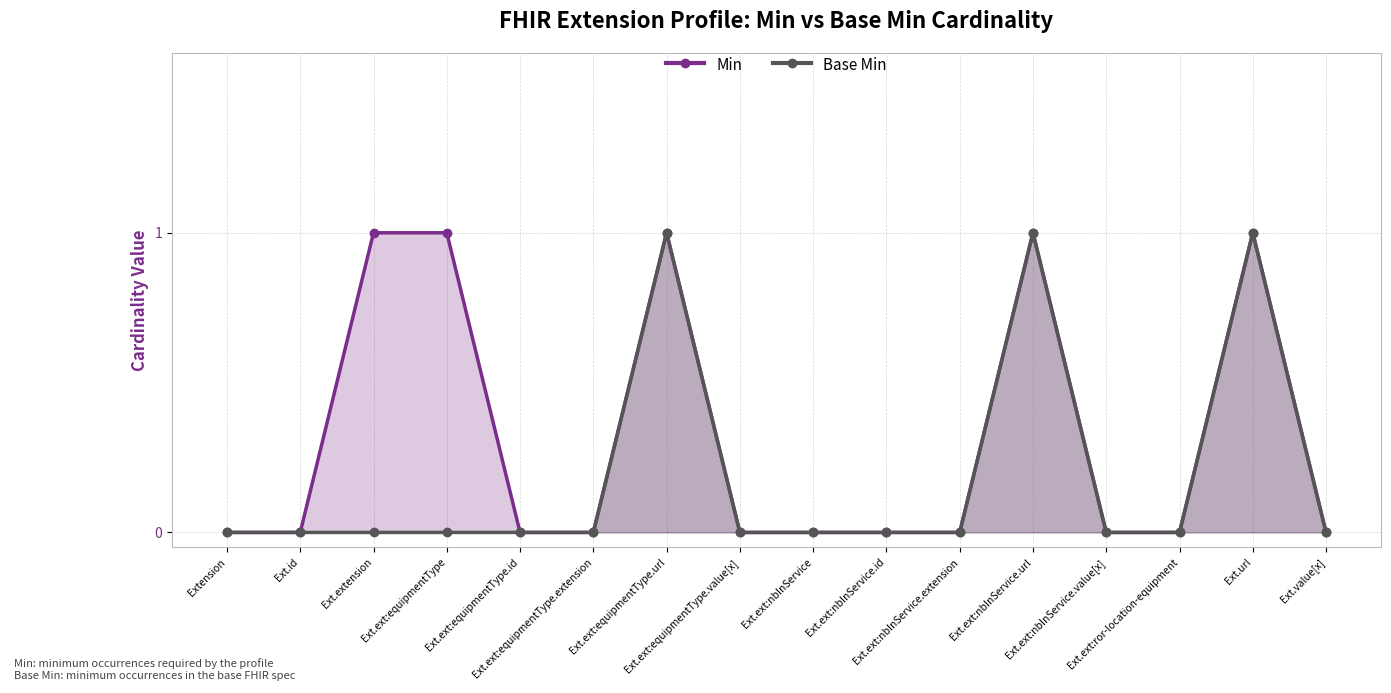

At which category is the sum across all series the highest?

Ext.ext:equipmentType.url